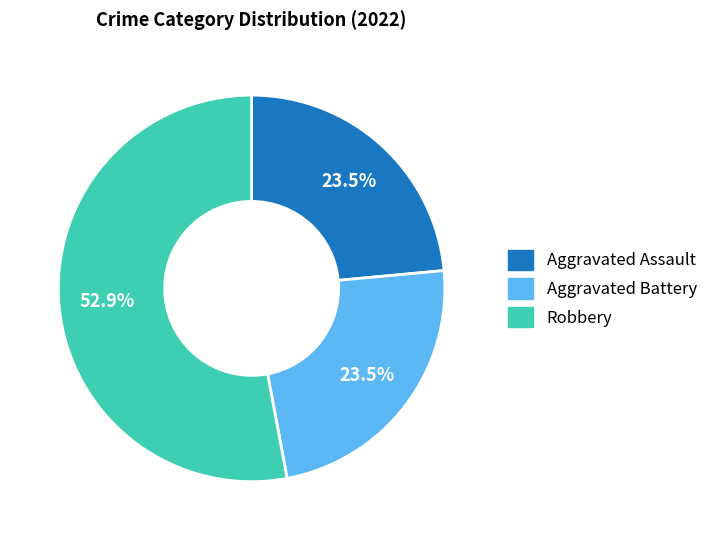

To the nearest percent, what is the difference between the largest and smallest slice percentages?

29%